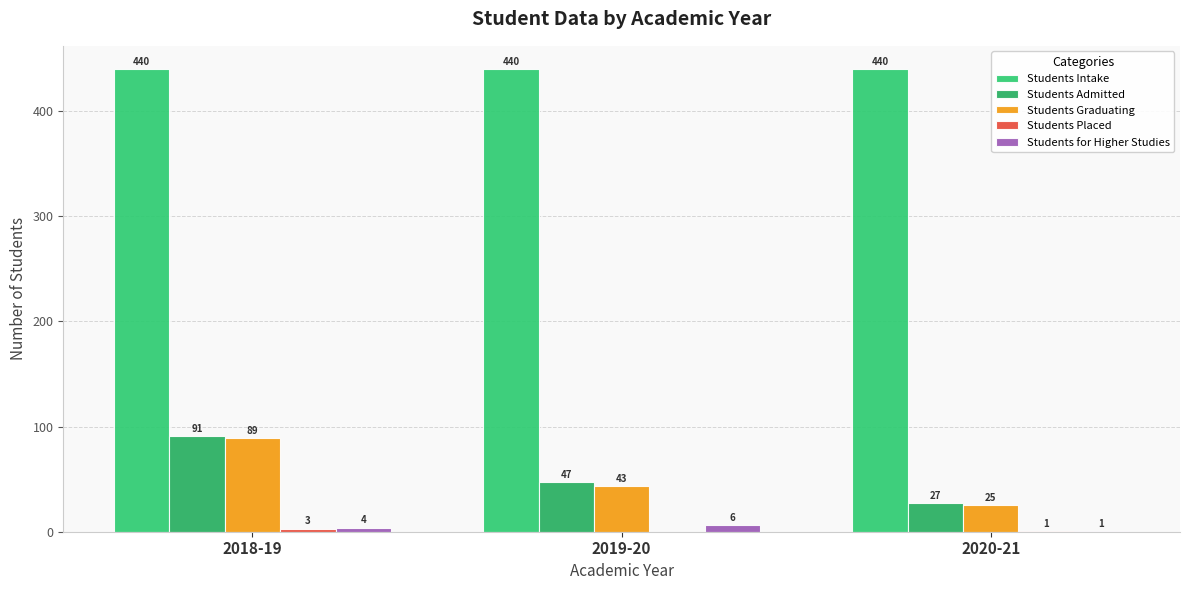

How many groups of bars are there?

3